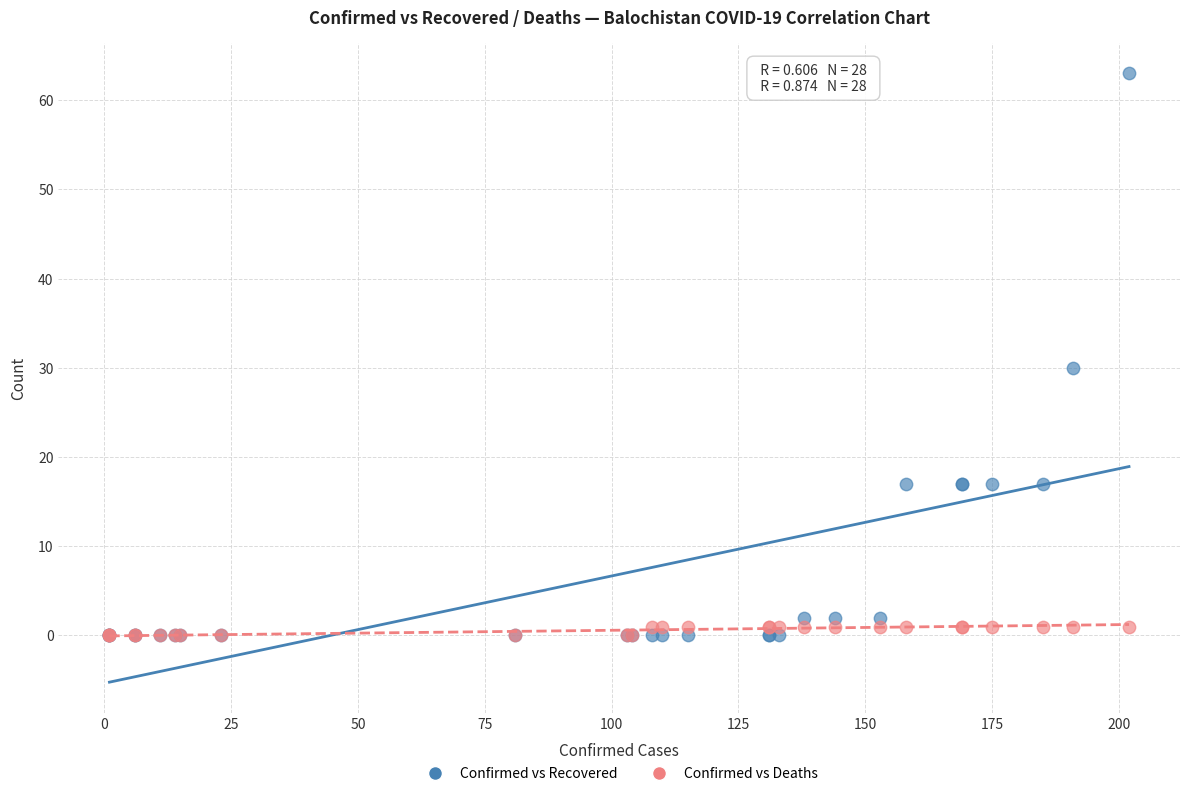

What are all the series names shown in the legend?

Confirmed vs Recovered, Confirmed vs Deaths